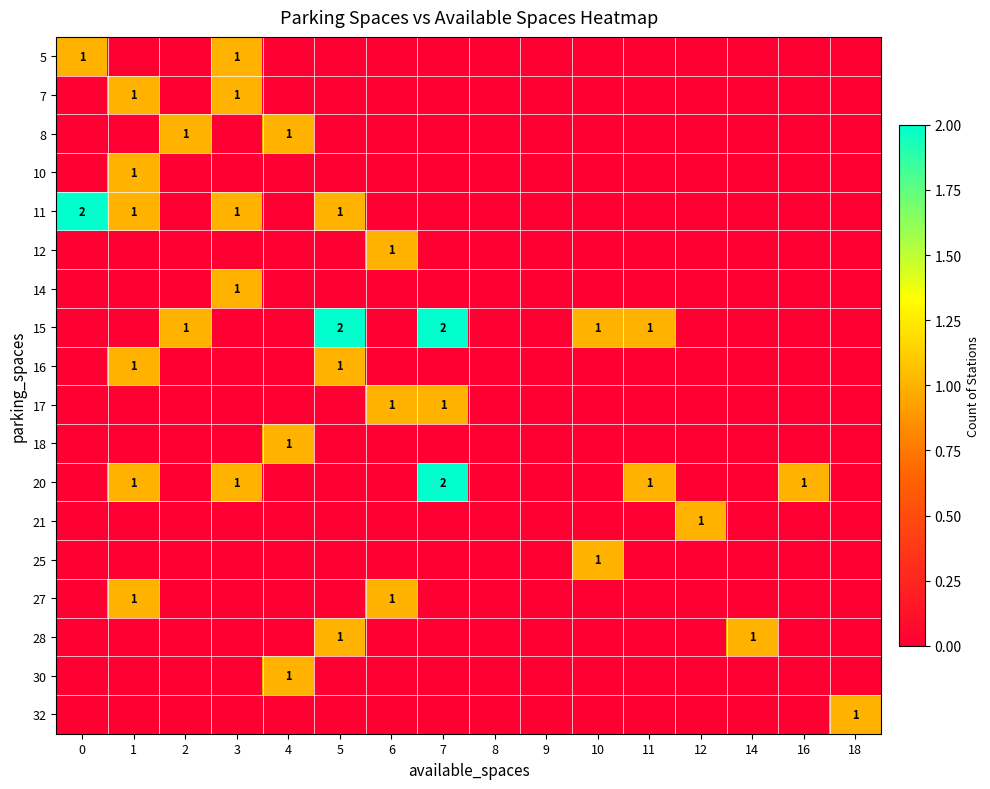

Is it true that 17 equals 1 at 7?

True